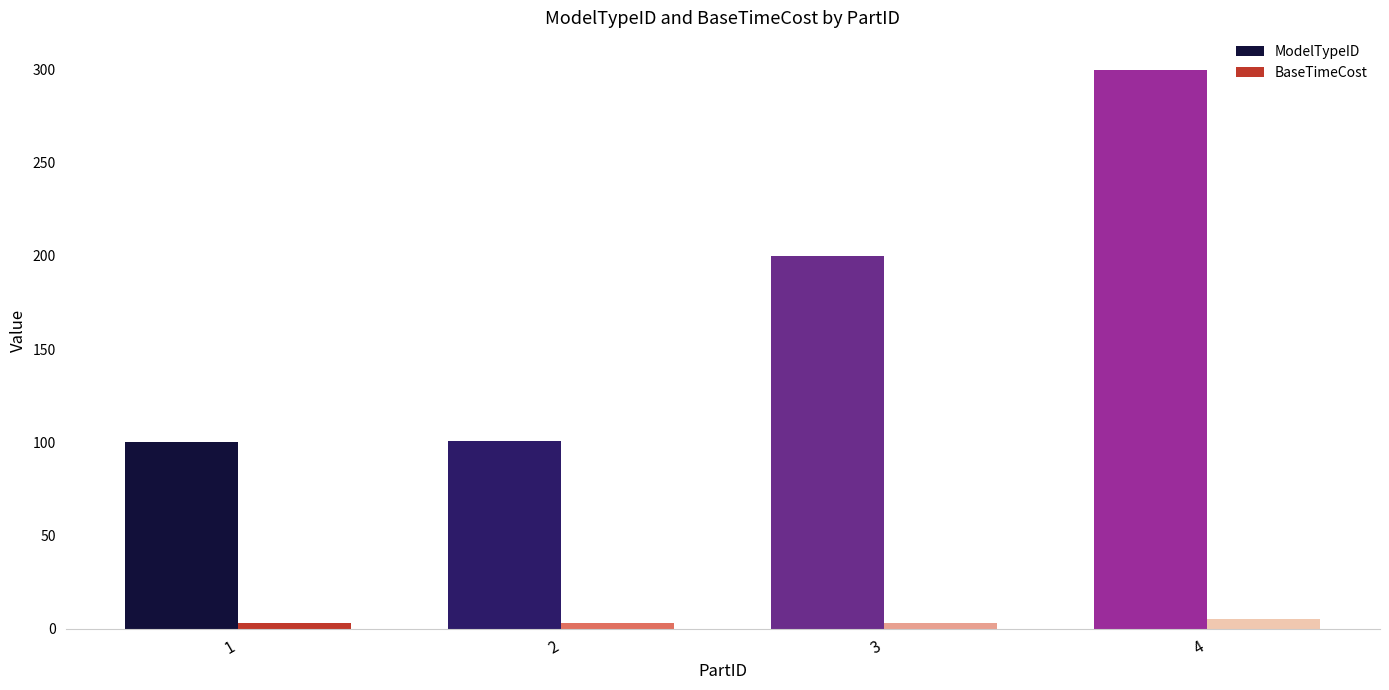

What is the value of the BaseTimeCost bar at the 4th from the left?

5